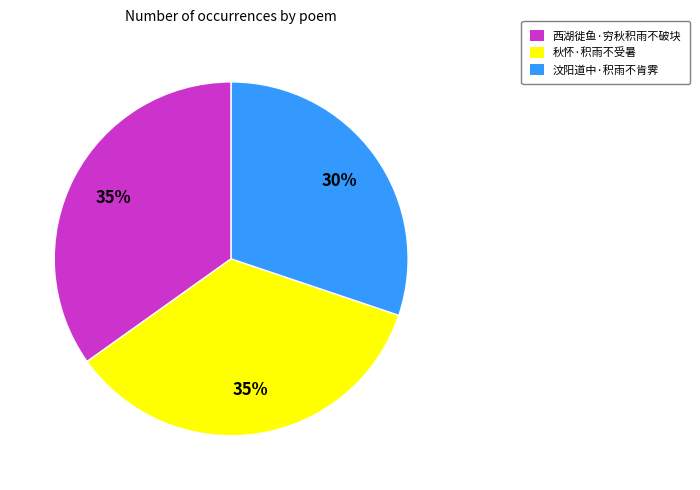

Which has a higher value, 秋怀·积雨不受暑 or 汶阳道中·积雨不肯霁?

秋怀·积雨不受暑